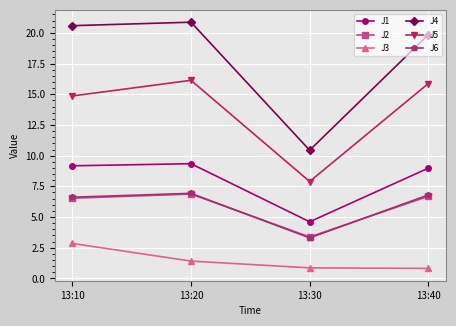

At which label does J4 first exceed 20?

13:10